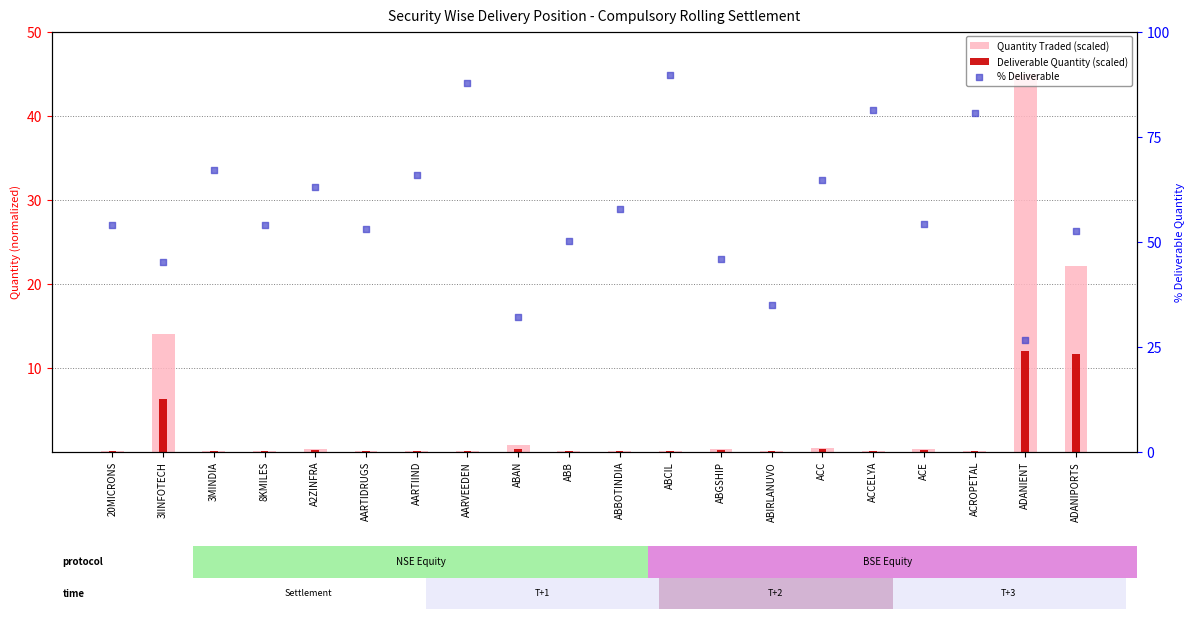

Is the value of % Deliverable at ABB greater than the value of Quantity Traded (scaled) at ABAN?

Yes